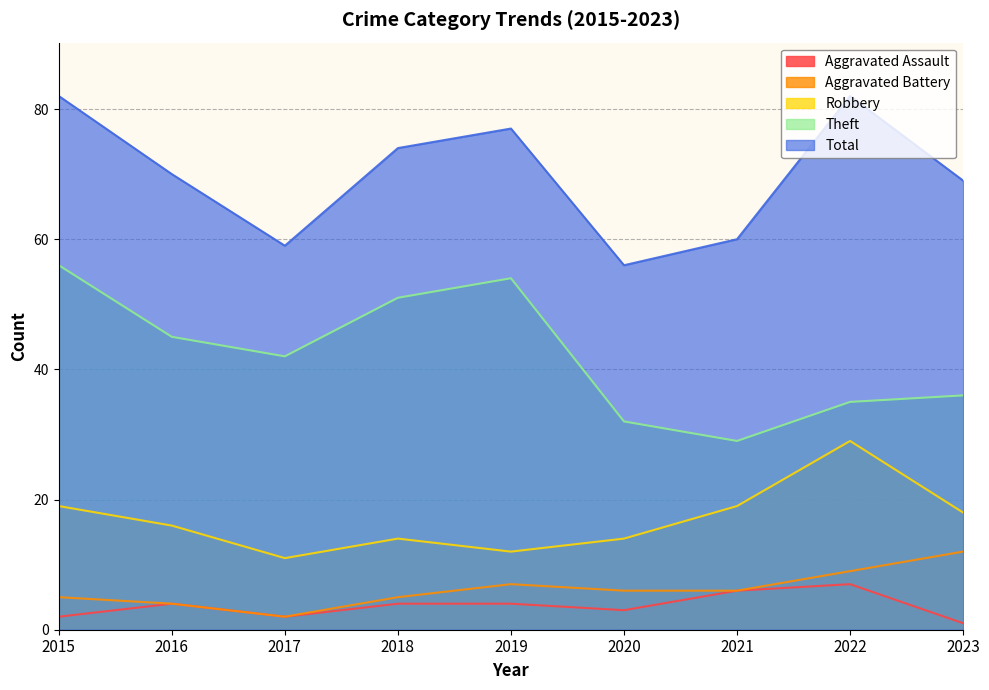

What is the spread (max minus min) of values at 2016?

66